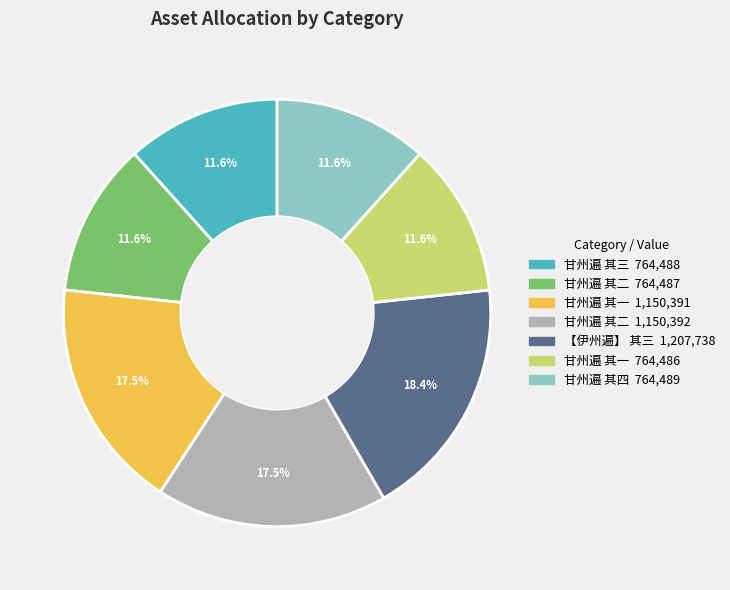

How many segments does this pie chart have?

7